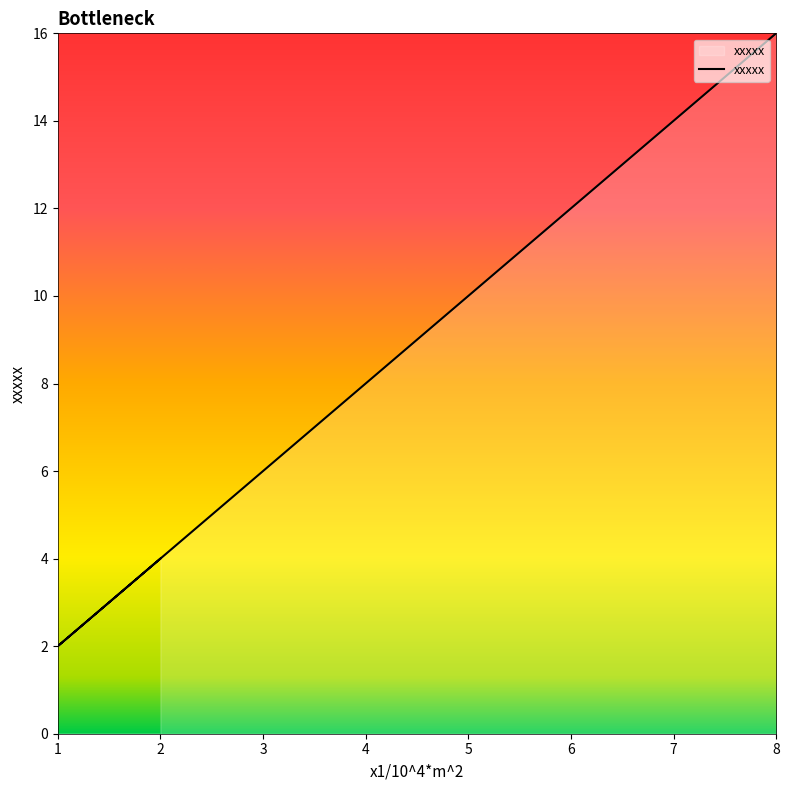

List the labels in order of value, smallest first.

1, 2, 3, 4, 5, 6, 7, 8